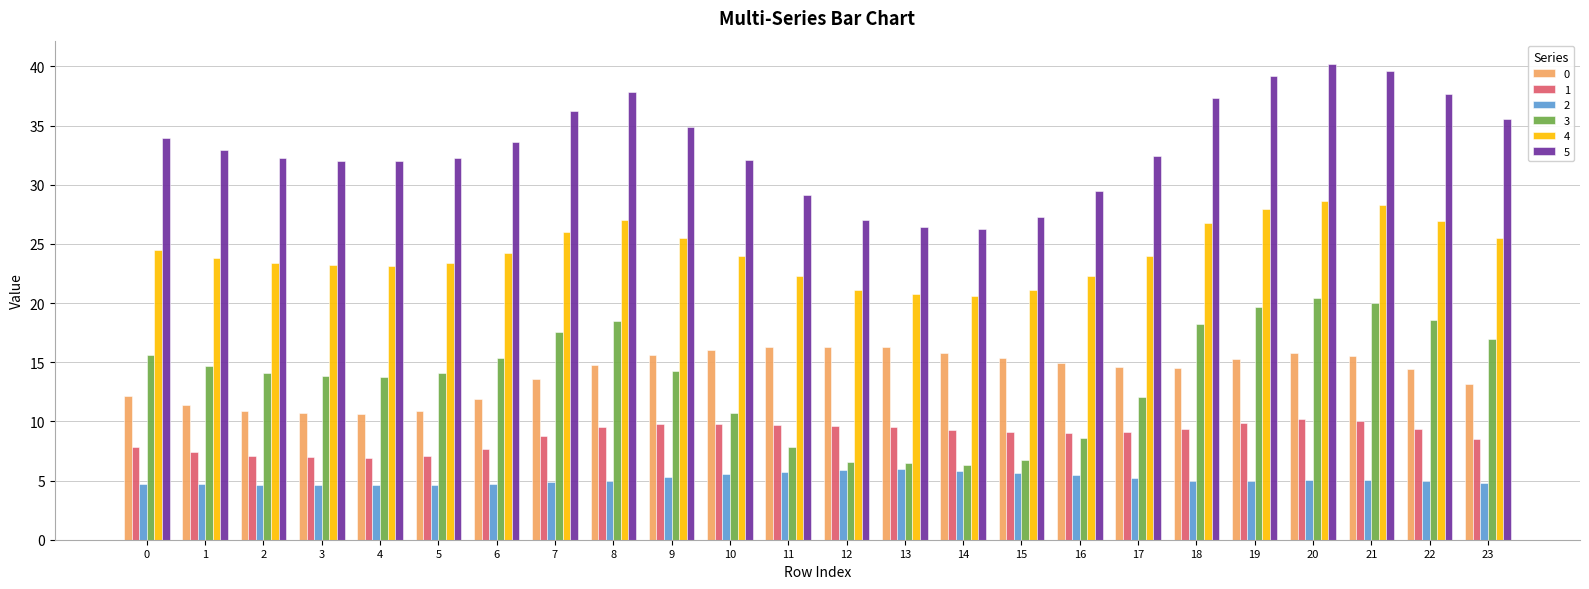

What are all the series names shown in the legend?

0, 1, 2, 3, 4, 5